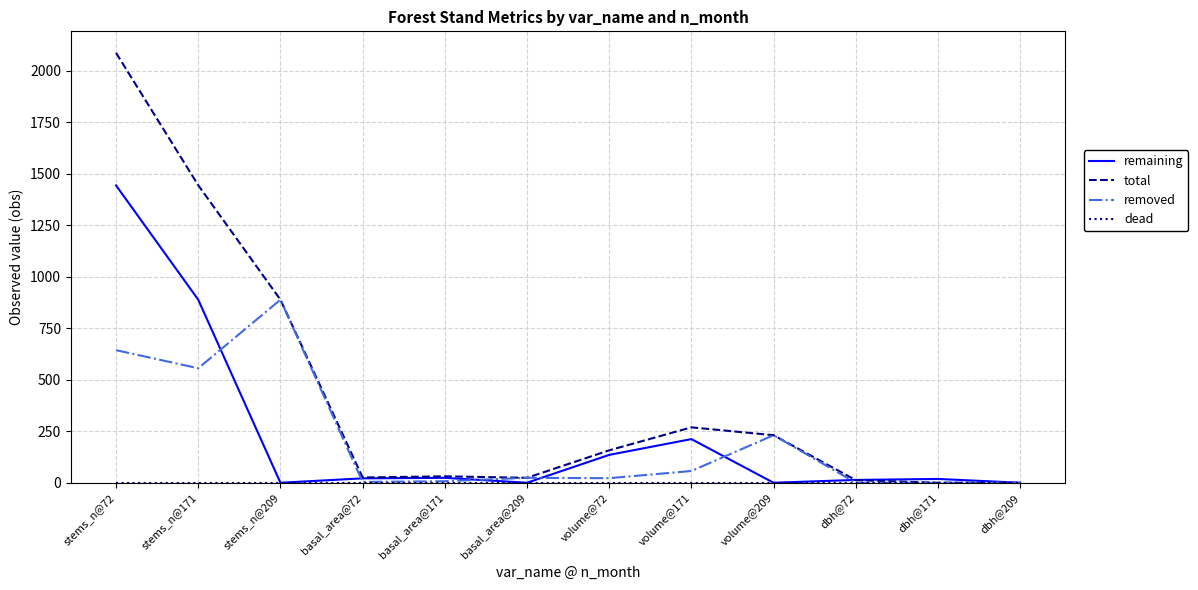

At which label is removed closest to 444?

stems_n@171